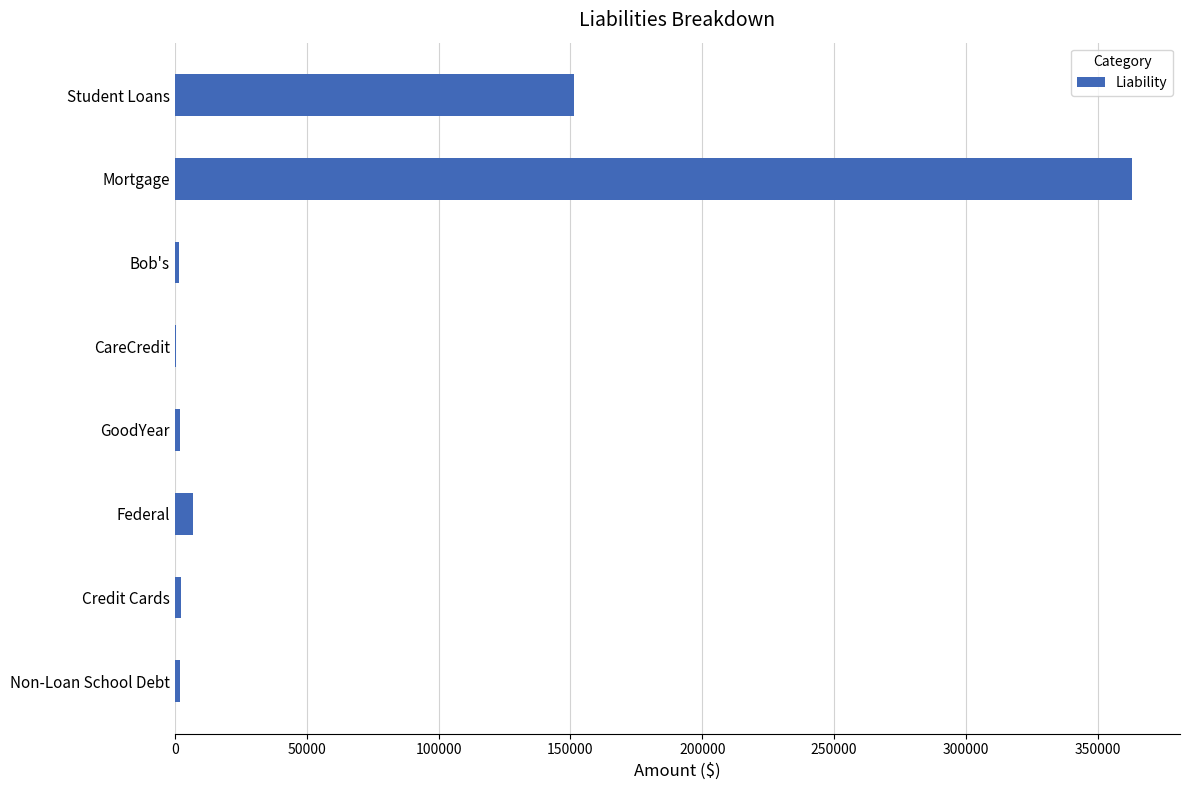

Are the bars horizontal?

Yes